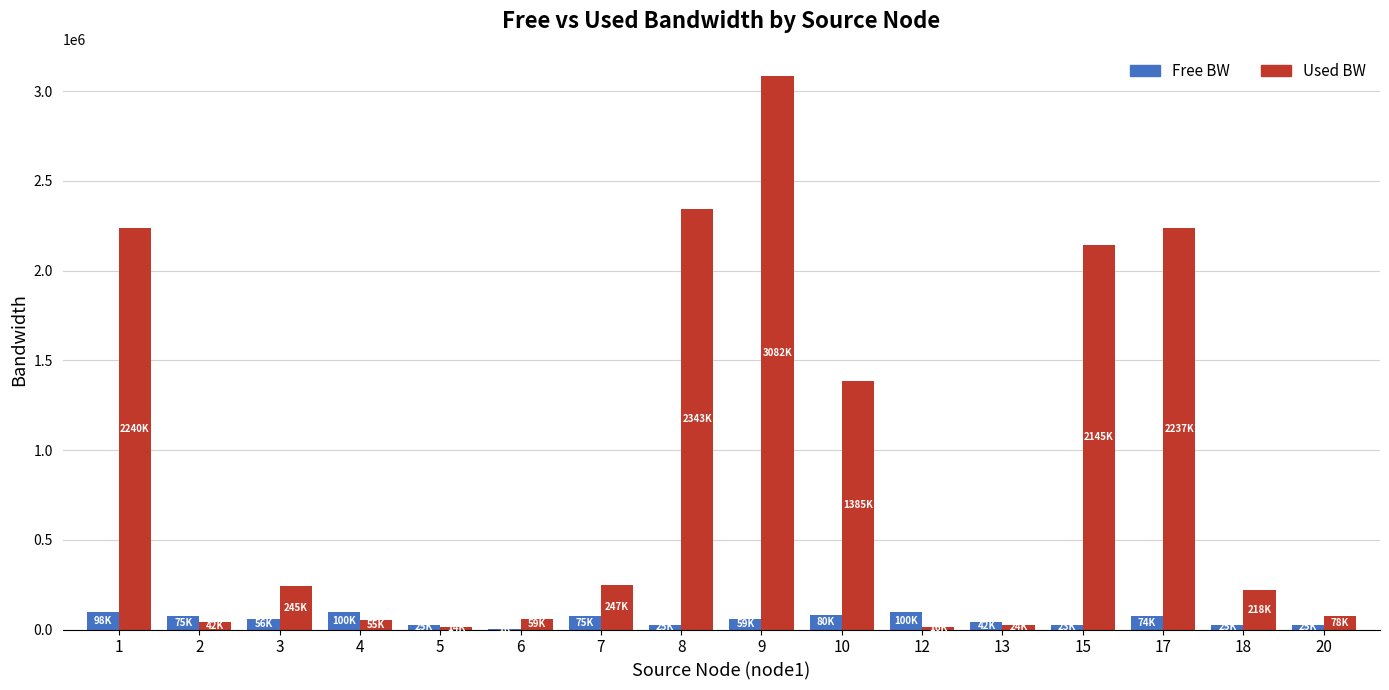

Does the chart contain stacked bars?

No